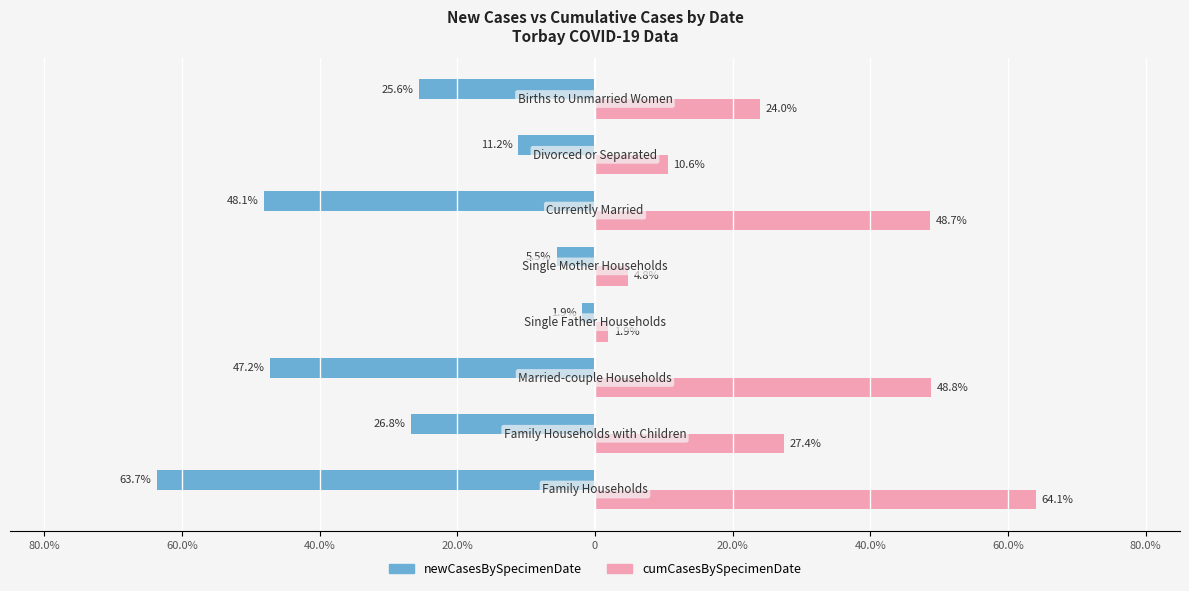

What are all the series names shown in the legend?

newCasesBySpecimenDate, cumCasesBySpecimenDate